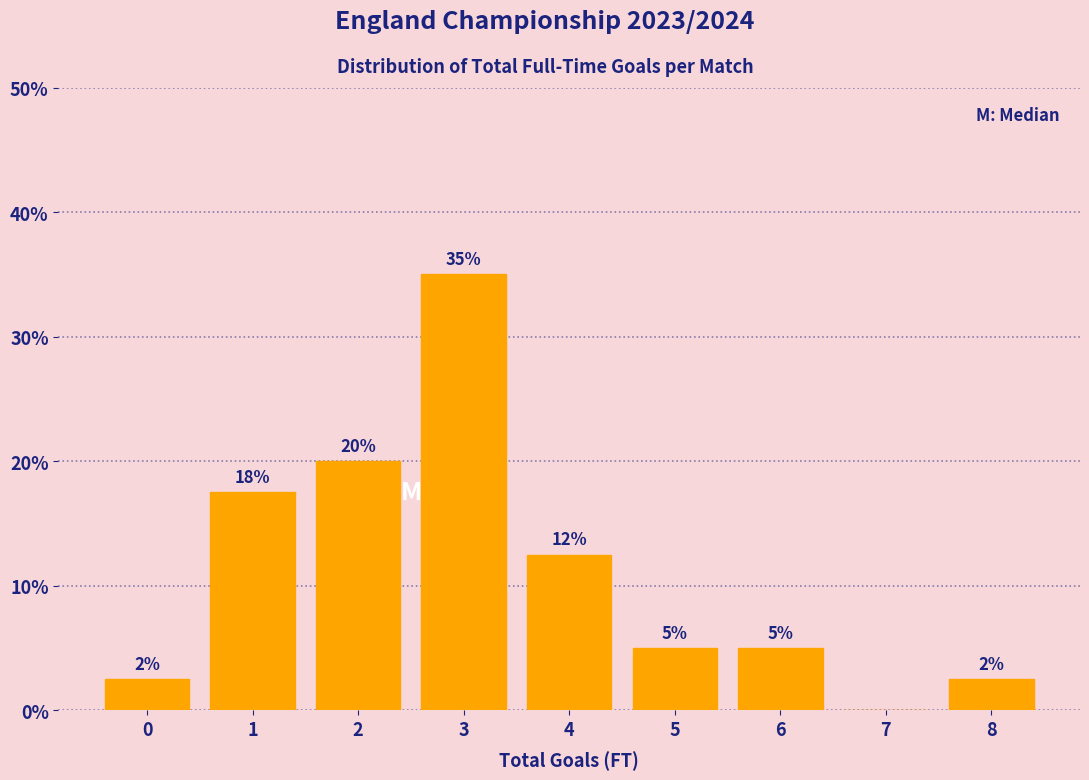

What is the greatest value displayed?

35.0